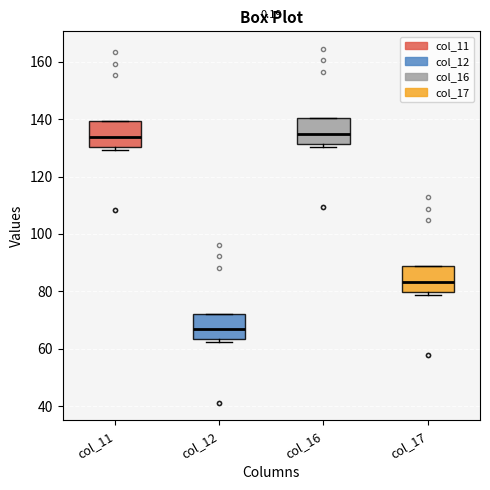

Where does the median line of the box for col_17 sit on the y-axis? The values are not printed on the chart, so give them approximately, as read against the axis.

84